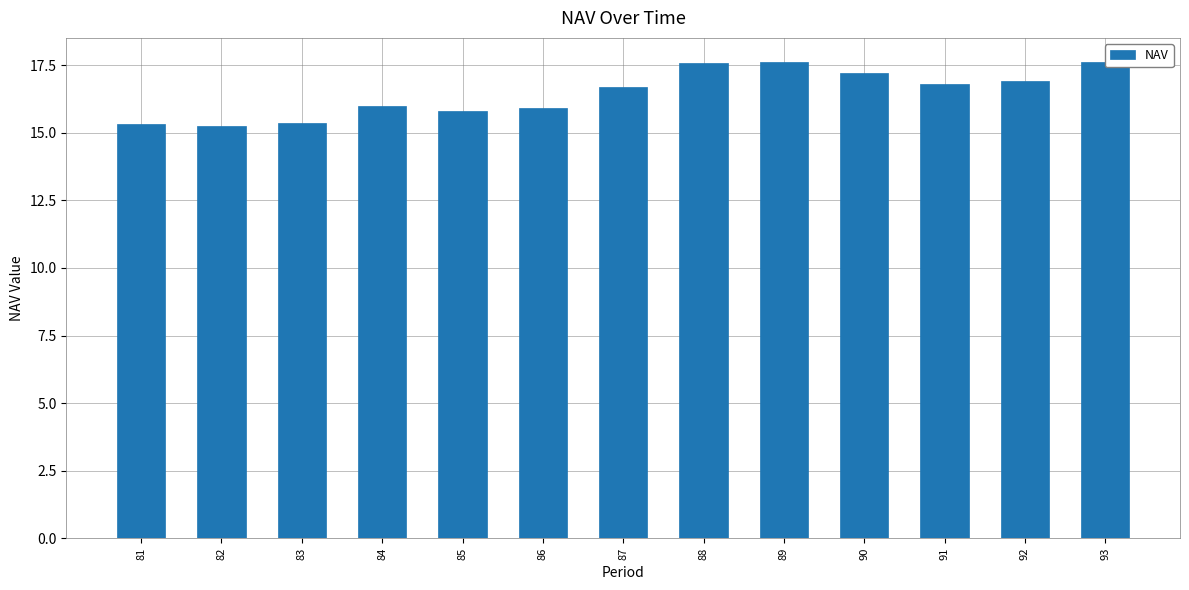

How many data points does each series have?

13